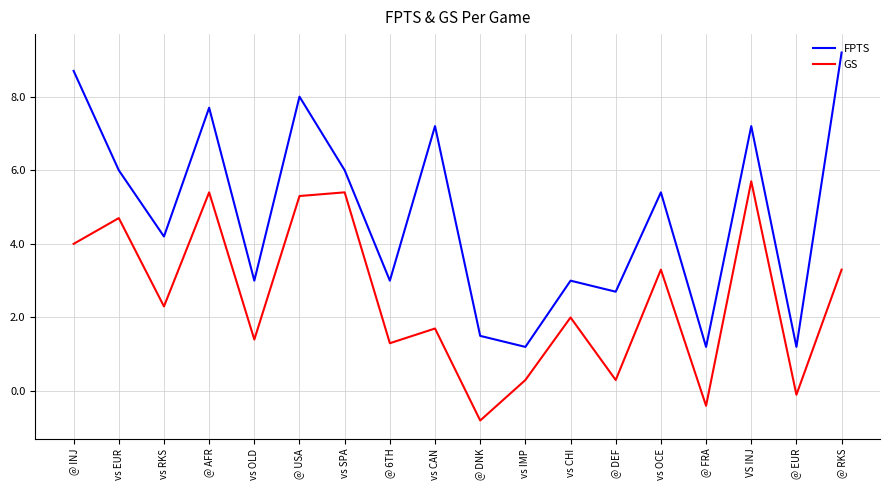

Which series changed the most between vs EUR and @ RKS?

FPTS